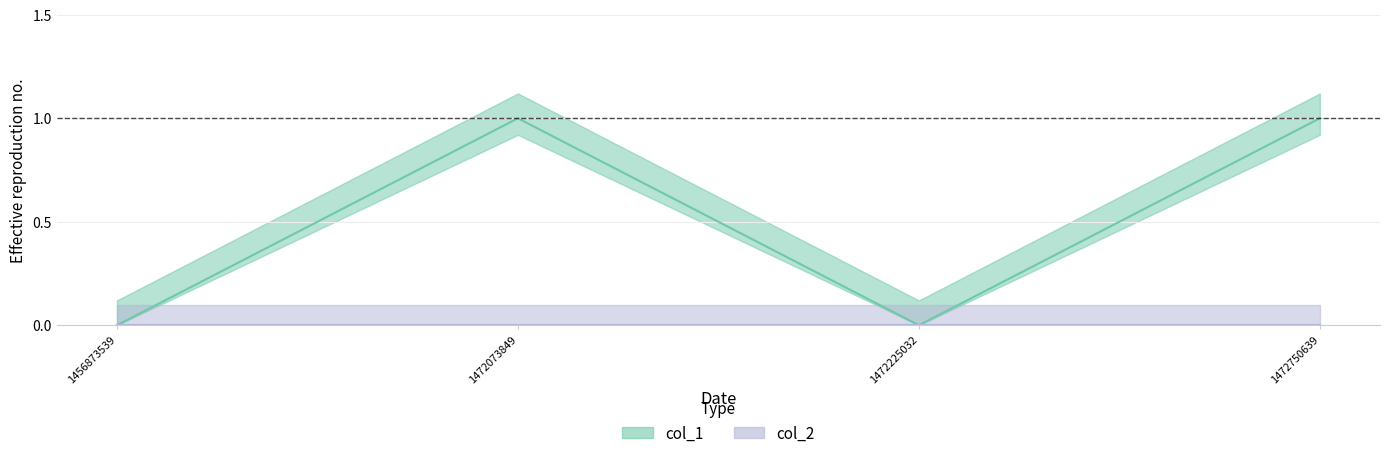

Which has a higher value, 1472225032 or 1472750639?

1472750639